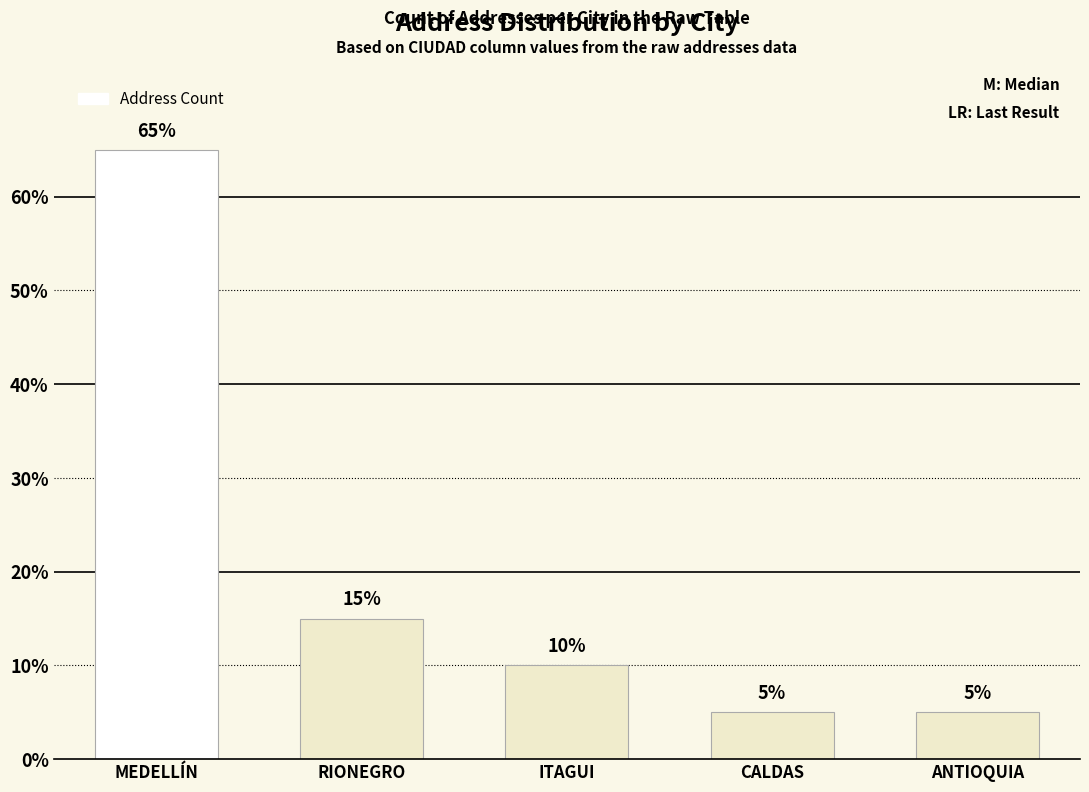

What is the greatest value displayed?

0.7